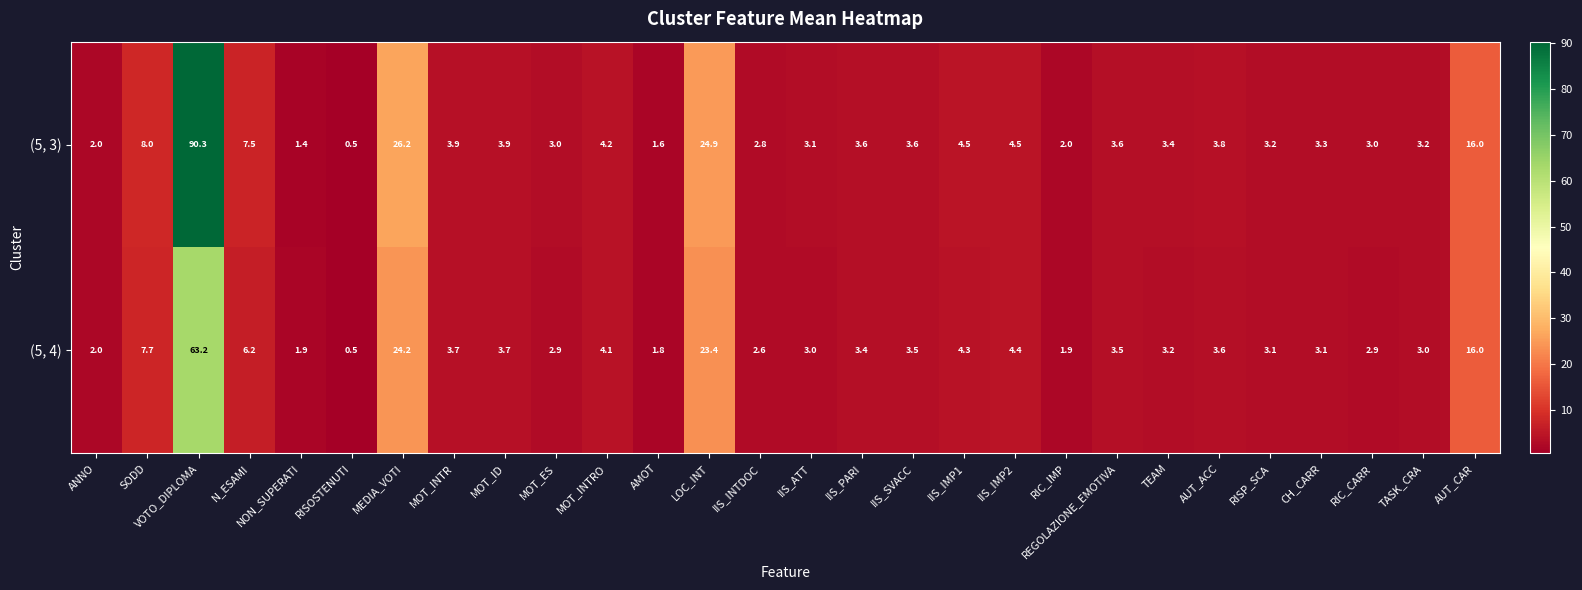

Which series has the largest total across all categories?

(5, 3)